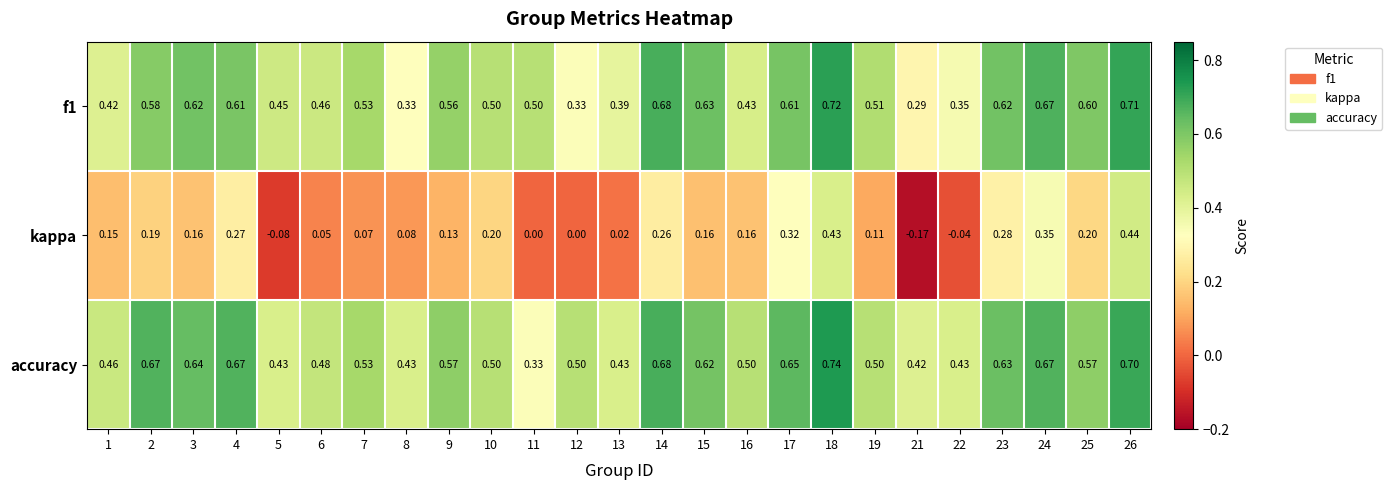

Which series has the widest spread of values?

kappa